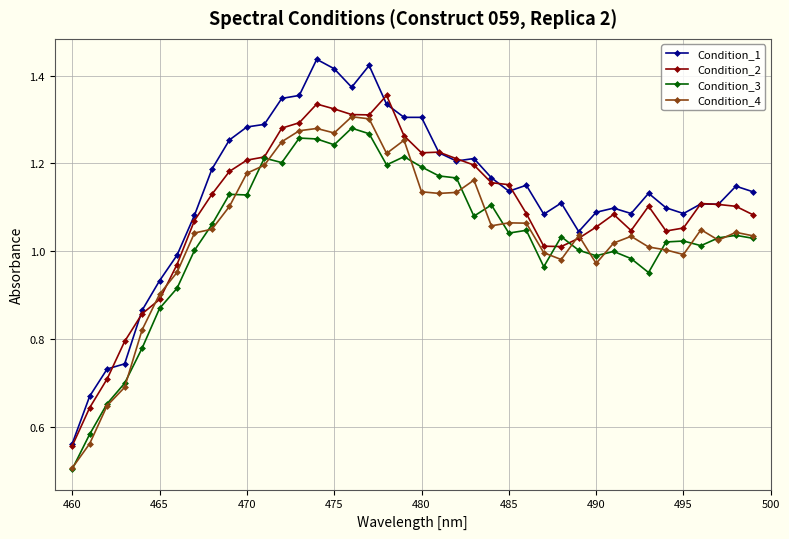

True or false: Condition_3 and Condition_1 cross at least once.

False